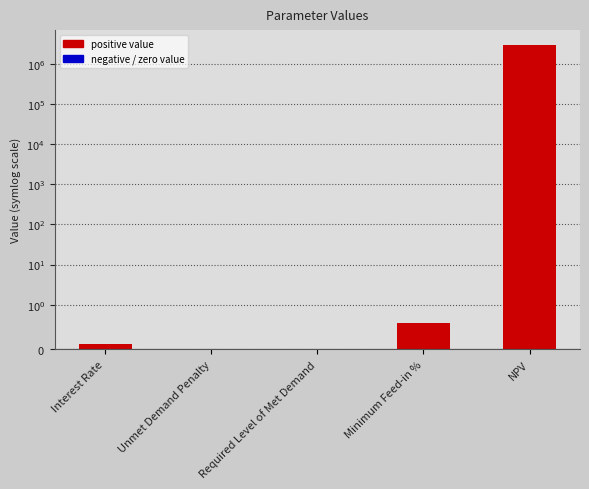

What is the sum of the values at Minimum Feed-in % and Interest Rate?

0.7